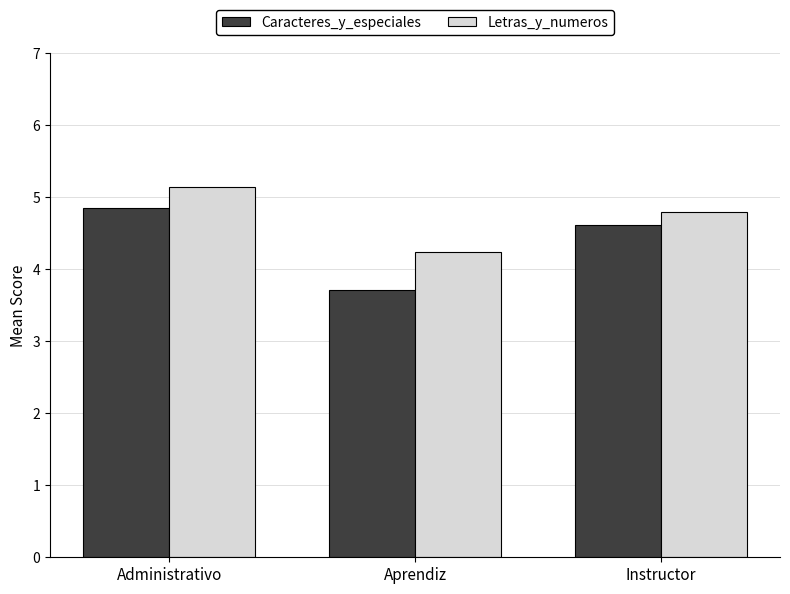

Is the value of Letras_y_numeros at Instructor greater than the value of Caracteres_y_especiales at Aprendiz?

Yes